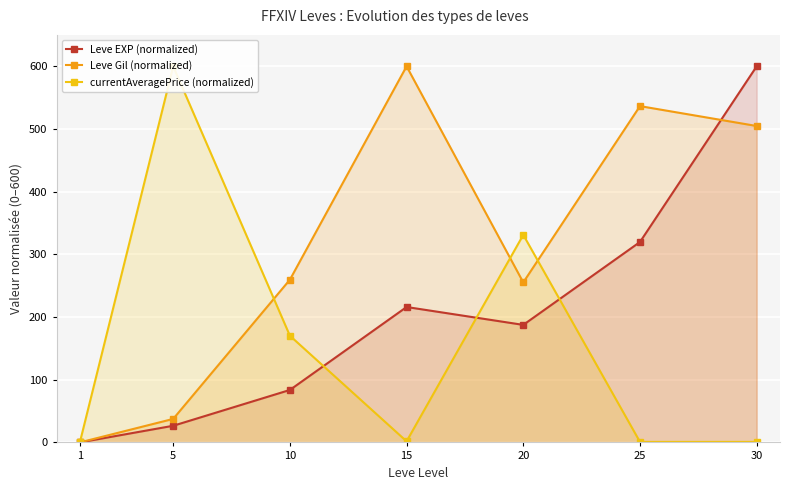

The value of Leve EXP (normalized) at 20 is 187.5. True or false?

True